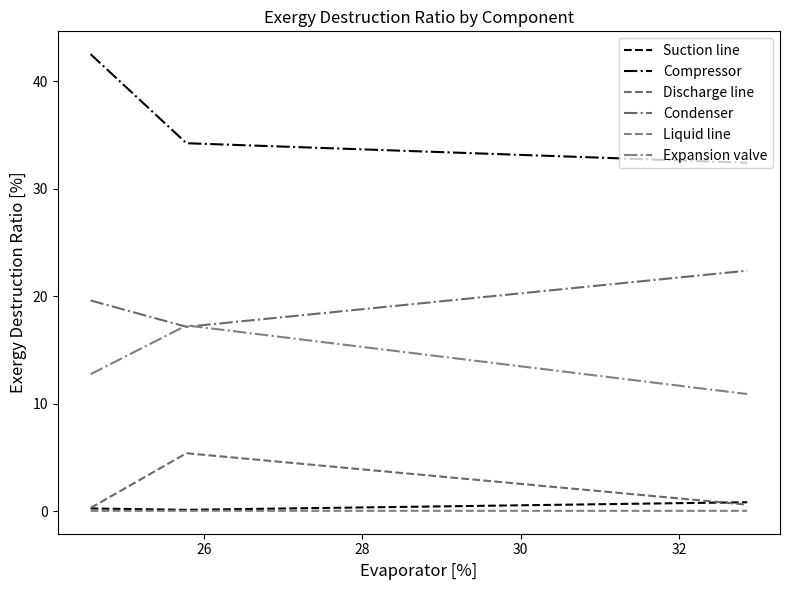

Is this an area chart (filled region under the line)?

No